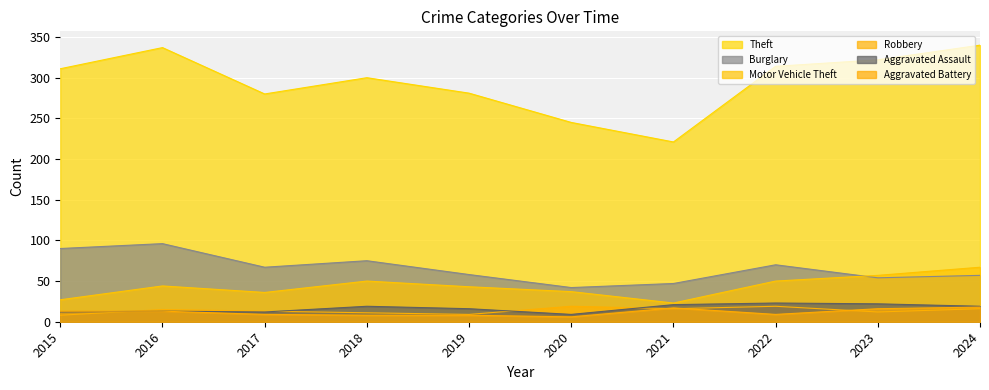

Between 2020 and 2019, which is larger?

2019